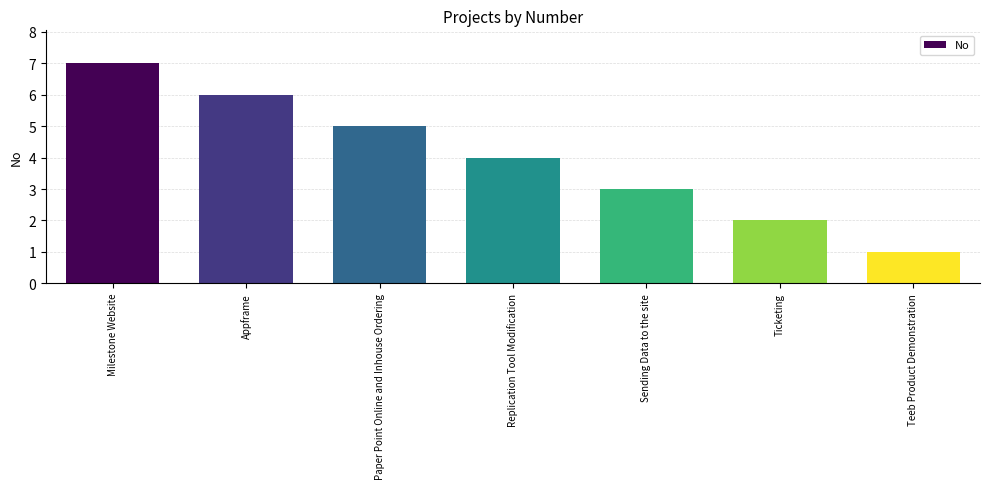

Which category has the lowest value across all series?

Teeb Product Demonstration